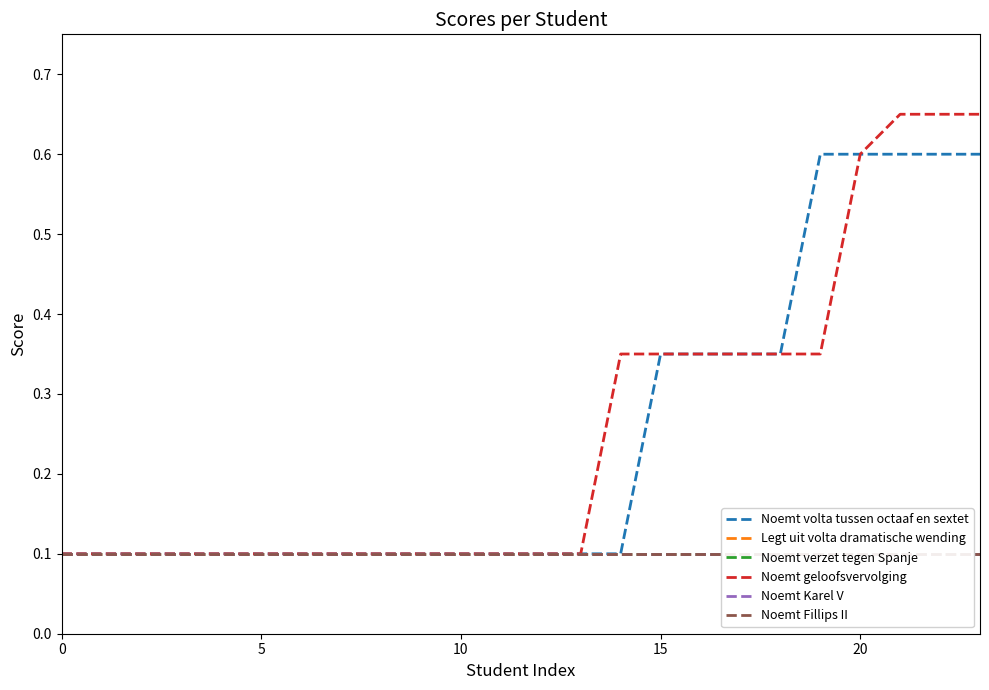

What is the value of the Noemt Karel V point at the 2nd from the left?

0.1